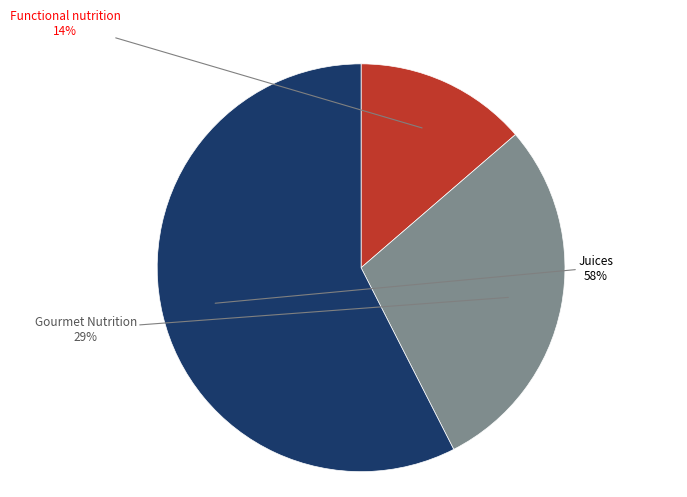

To the nearest percent, what portion does Gourmet Nutrition represent?

29%